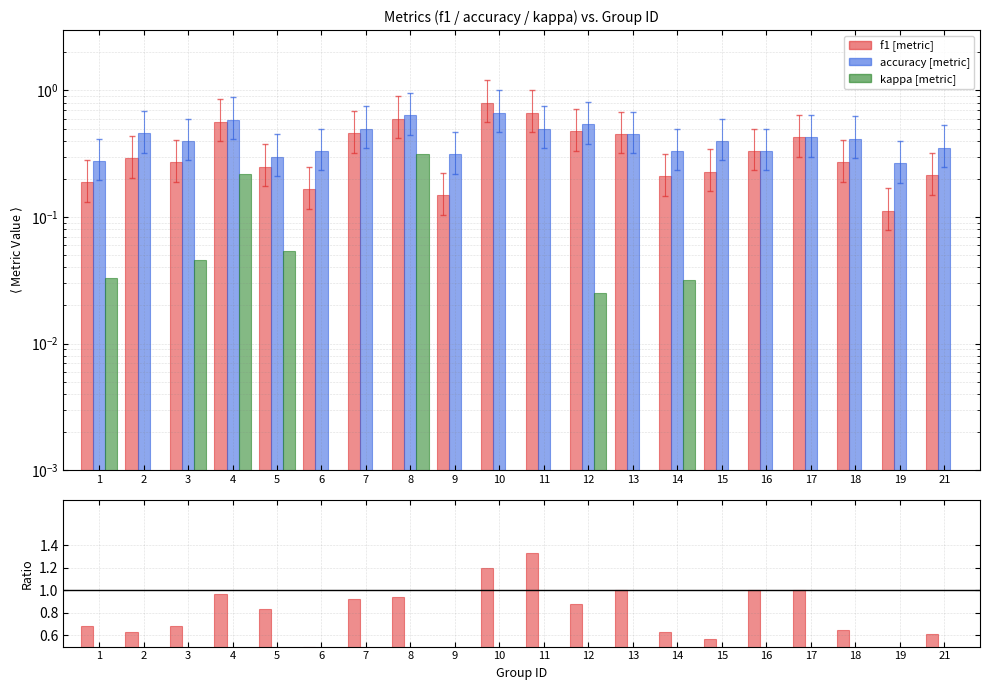

At which label is f1/accuracy closest to 0?

19